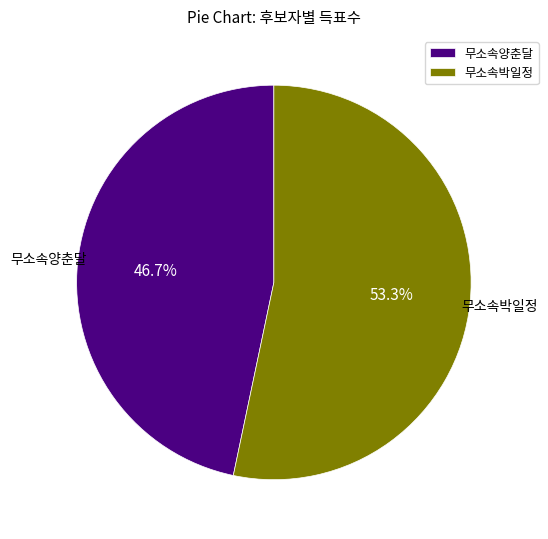

Approximately how many times larger is the value at 무소속양춘달 compared to 무소속박일정?

0.9